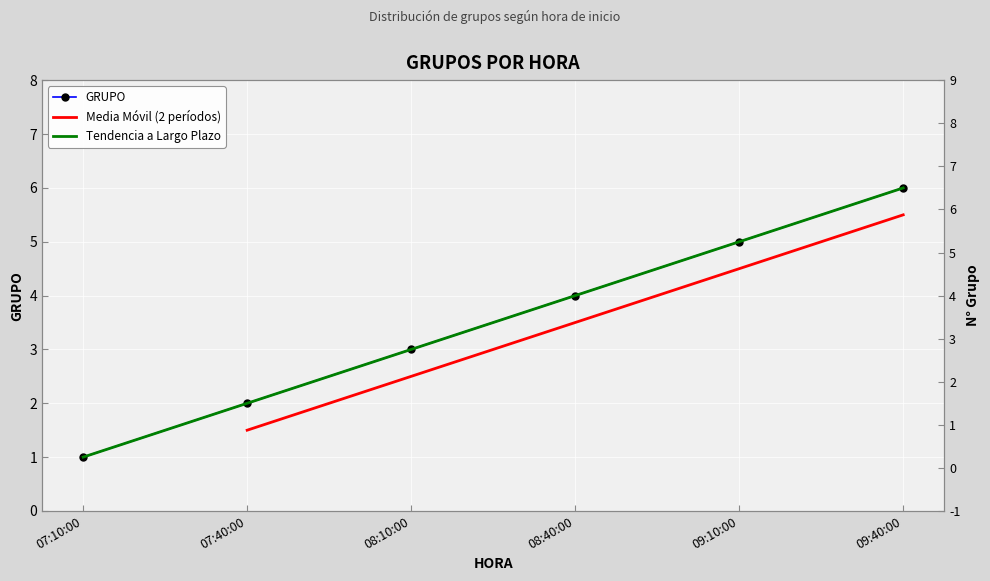

At which label is the value closest to 3?

08:10:00